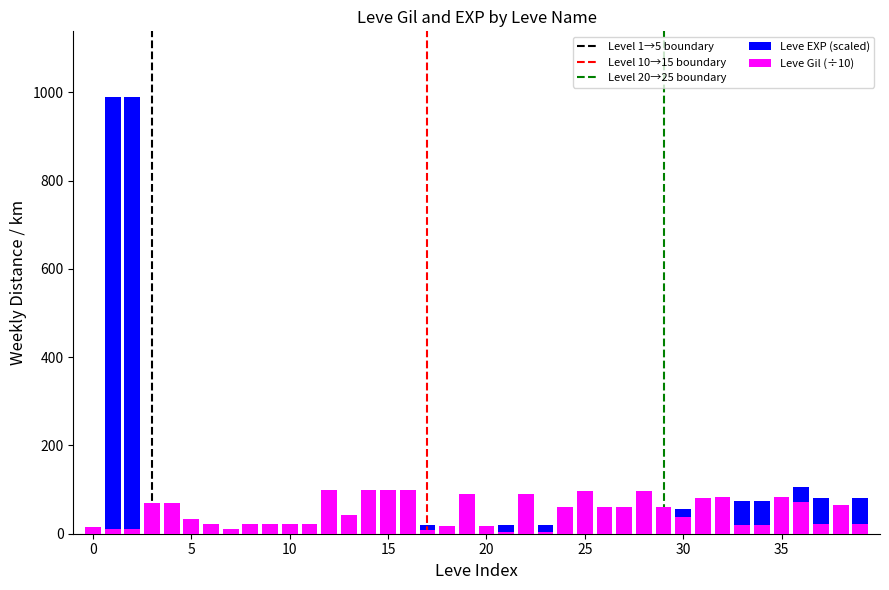

What is the value of the Leve Gil bar at the 21st from the left?

17.0